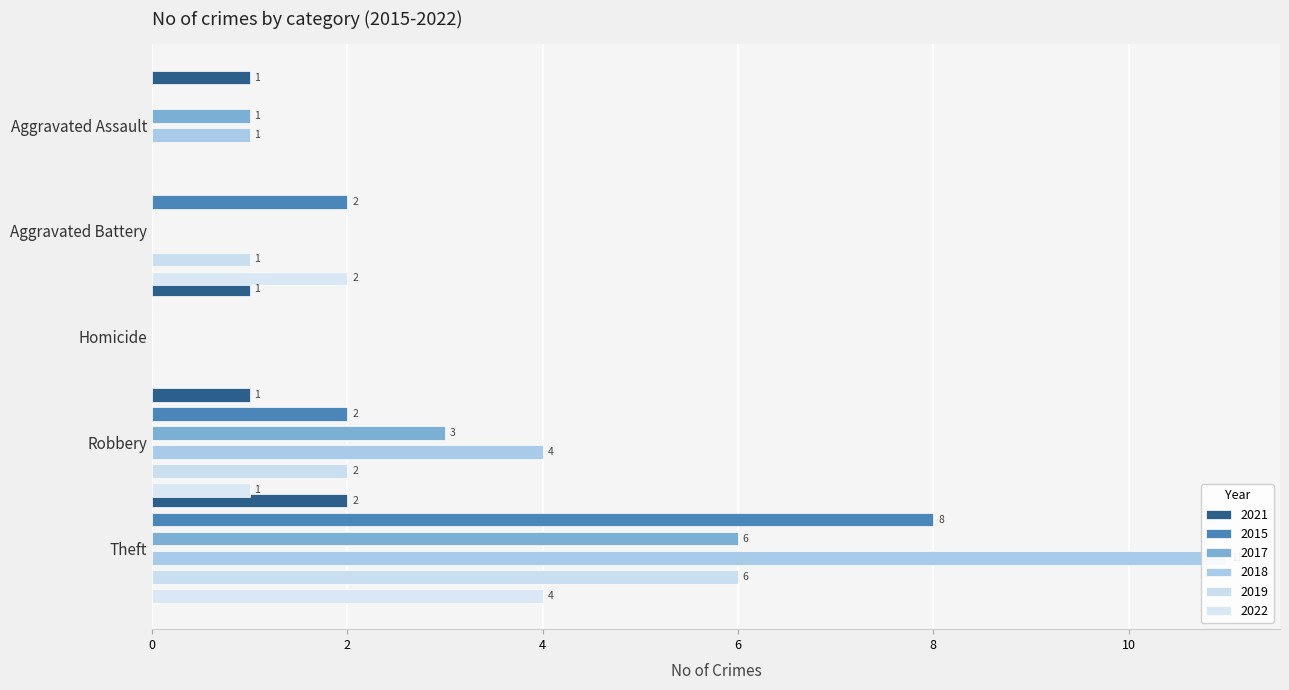

What is the label of the 3rd bar from the right?

Homicide